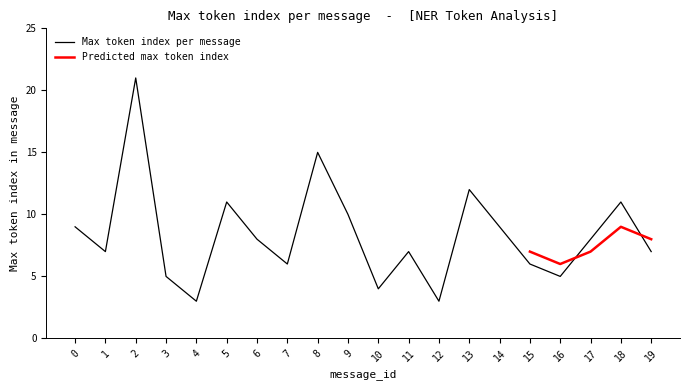

The Max token index per message series shows 6 at 15. True or false?

True